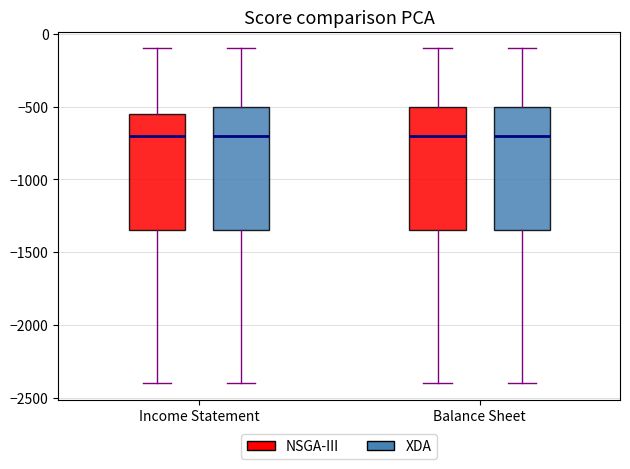

Reading left to right, read every box against the y-axis: the position of its median line, the range the box covers, and the ends of its whiskers. The values are not printed on the chart, so give them approximately, as read against the axis.

Income Statement (NSGA-III): median -700, box -1350 to -550, whiskers -2400 to -100
Income Statement (XDA): median -700, box -1350 to -500, whiskers -2400 to -100
Balance Sheet (NSGA-III): median -700, box -1350 to -500, whiskers -2400 to -100
Balance Sheet (XDA): median -700, box -1350 to -500, whiskers -2400 to -100